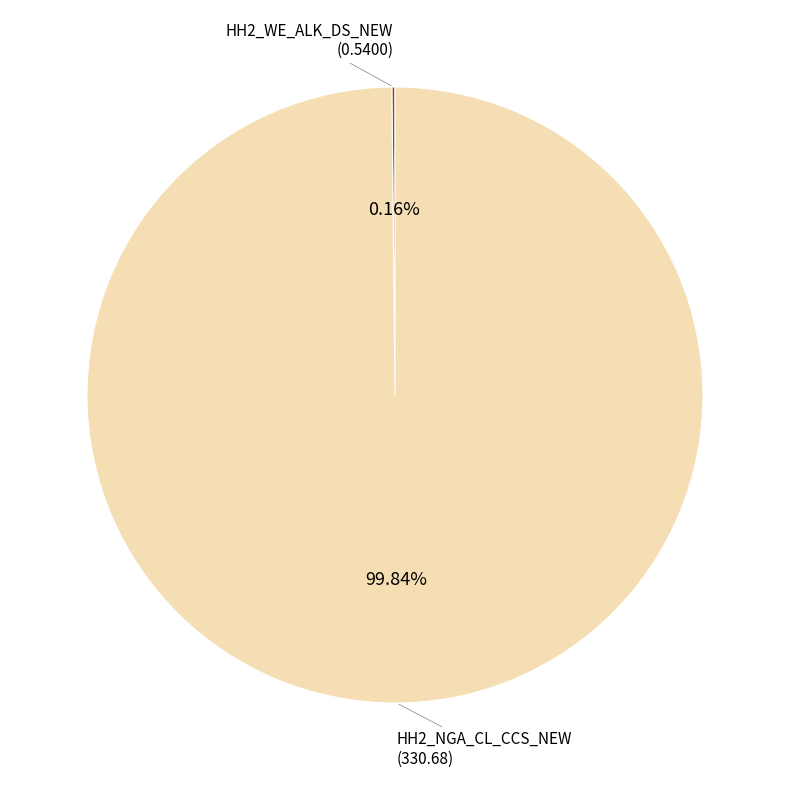

Is HH2_NGA_CL_CCS_NEW the majority of the pie?

Yes